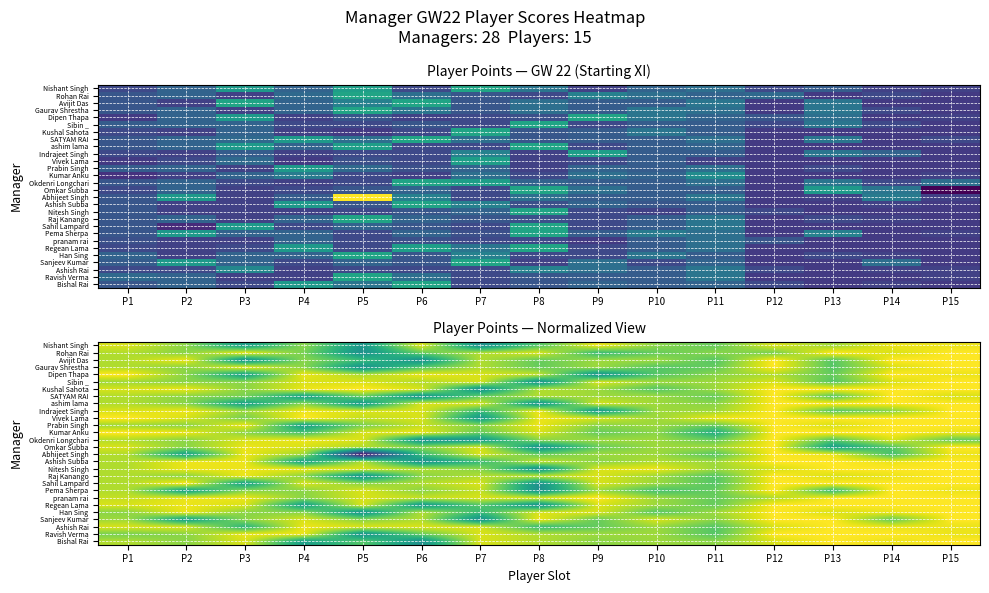

Which label corresponds to the largest value in the chart?

P5